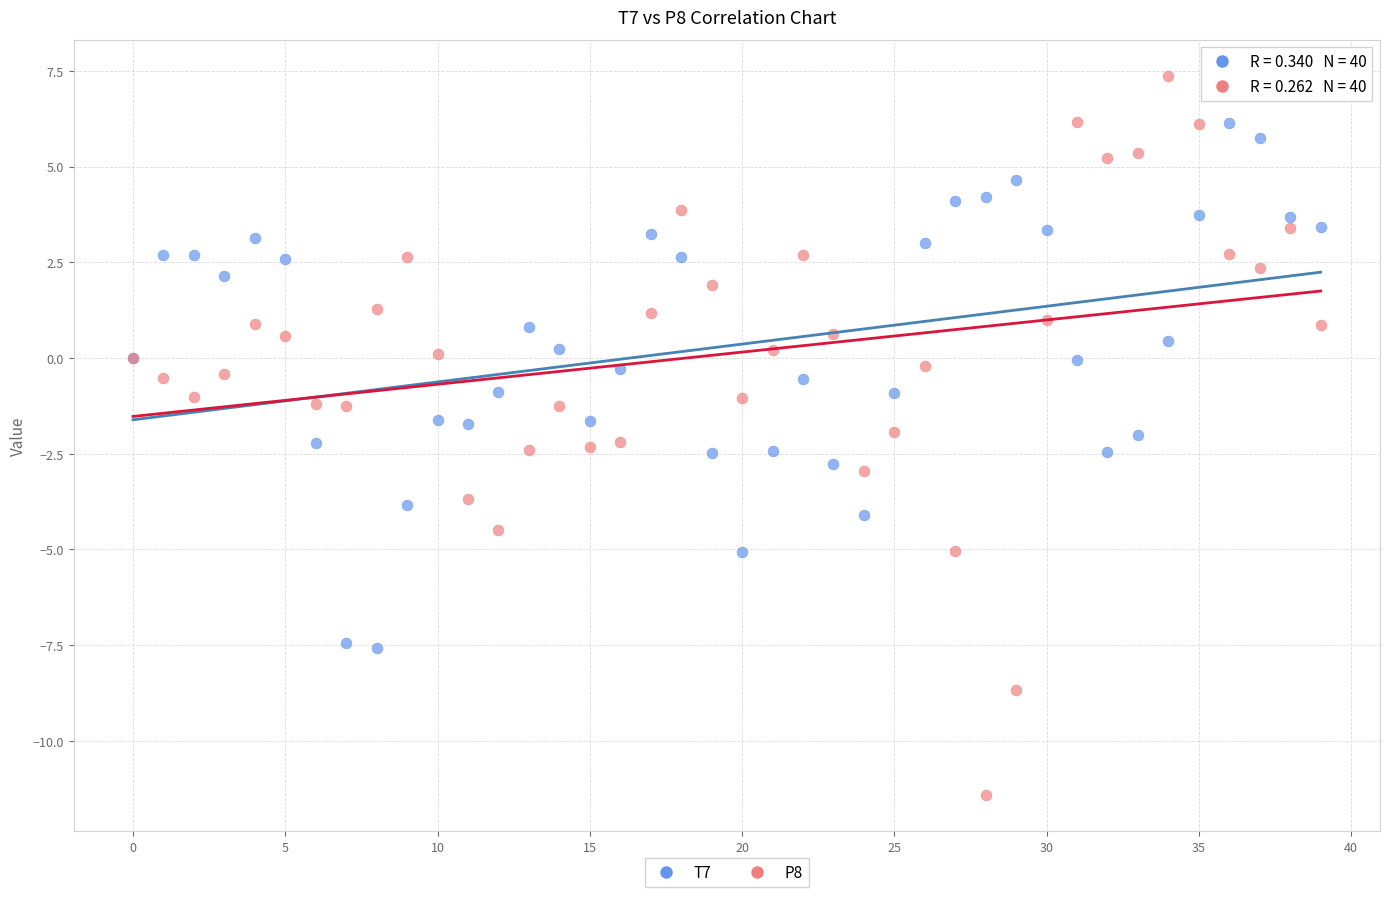

Which series has the largest Y range (max minus min)?

P8